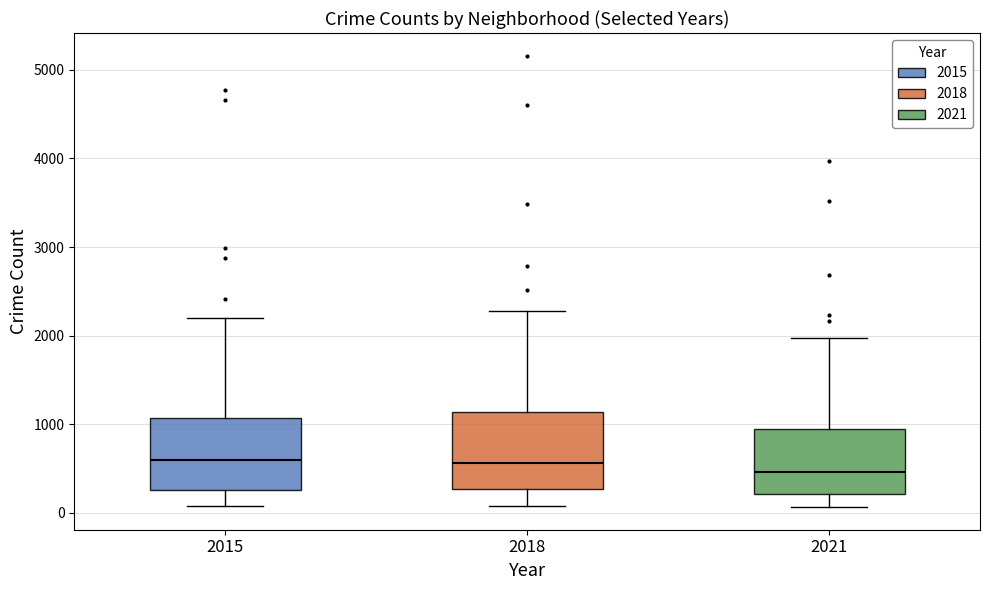

Reading left to right, transcribe this box plot: for each box, give where its median line is, the range the box spans, and where its two whiskers end, as read against the y-axis. The values are not printed on the chart, so give them approximately, as read against the axis.

2015: median 600, box 300 to 1100, whiskers 100 to 2200
2018: median 600, box 300 to 1100, whiskers 100 to 2300
2021: median 500, box 200 to 1000, whiskers 100 to 2000